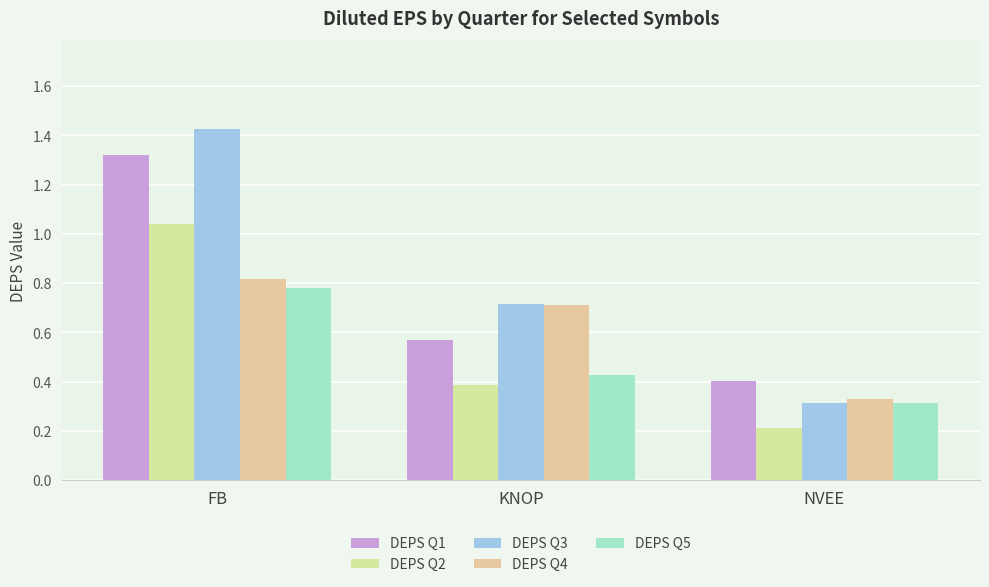

What is the total value across all series at FB?

5.4